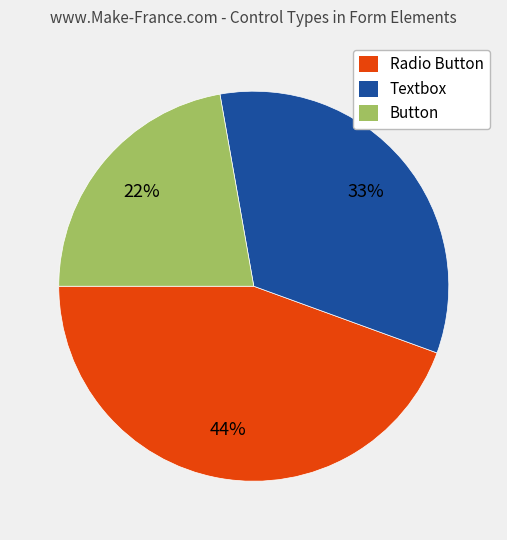

To the nearest percent, what is the difference between the largest and smallest slice percentages?

22%